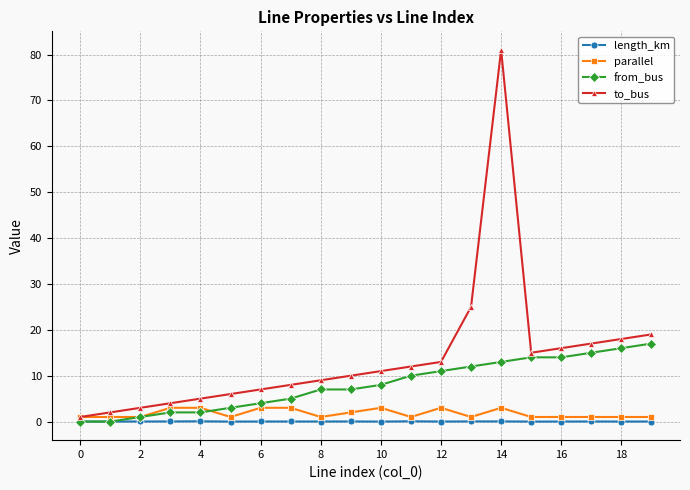

What is the highest value of the to_bus series?

81.0